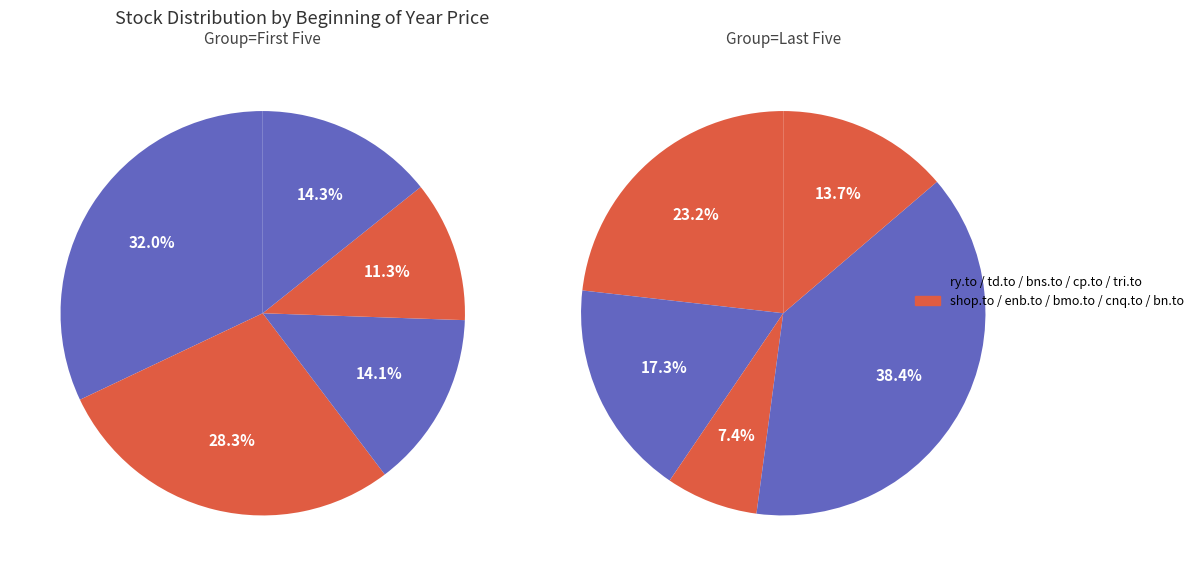

Is it true that cnq.to is 1% of the pie?

False